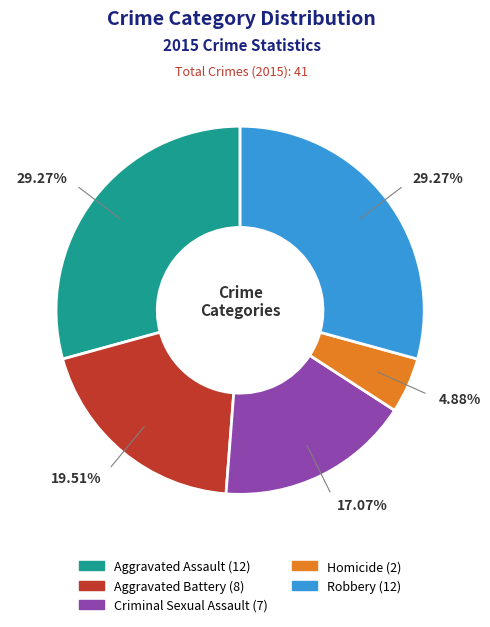

Is Aggravated Battery the majority of the pie?

No